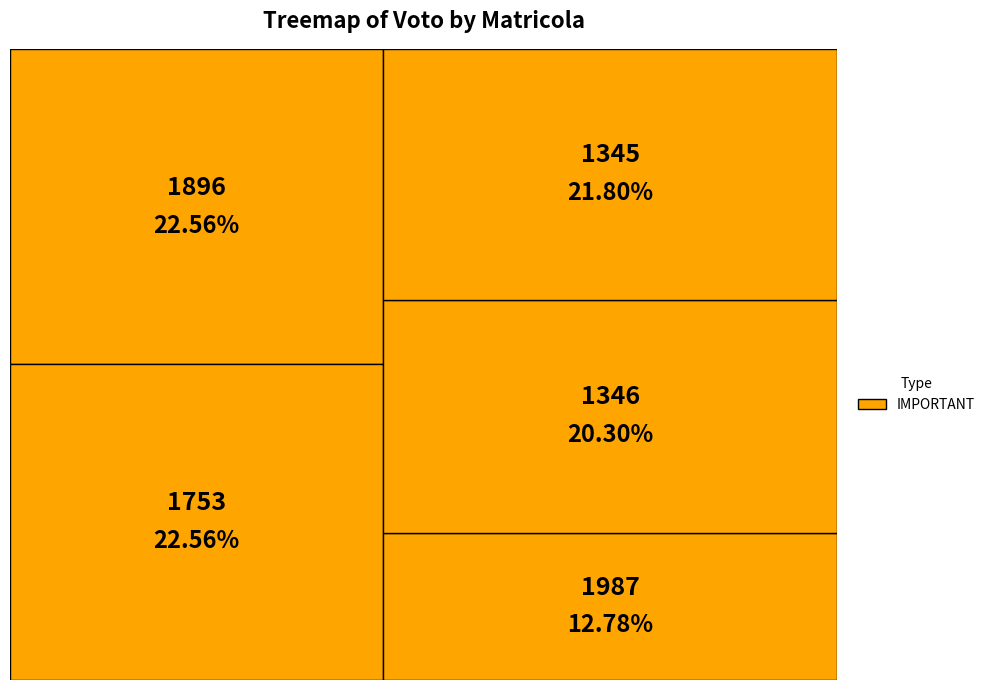

Does 1345 represent more than half of the total?

No